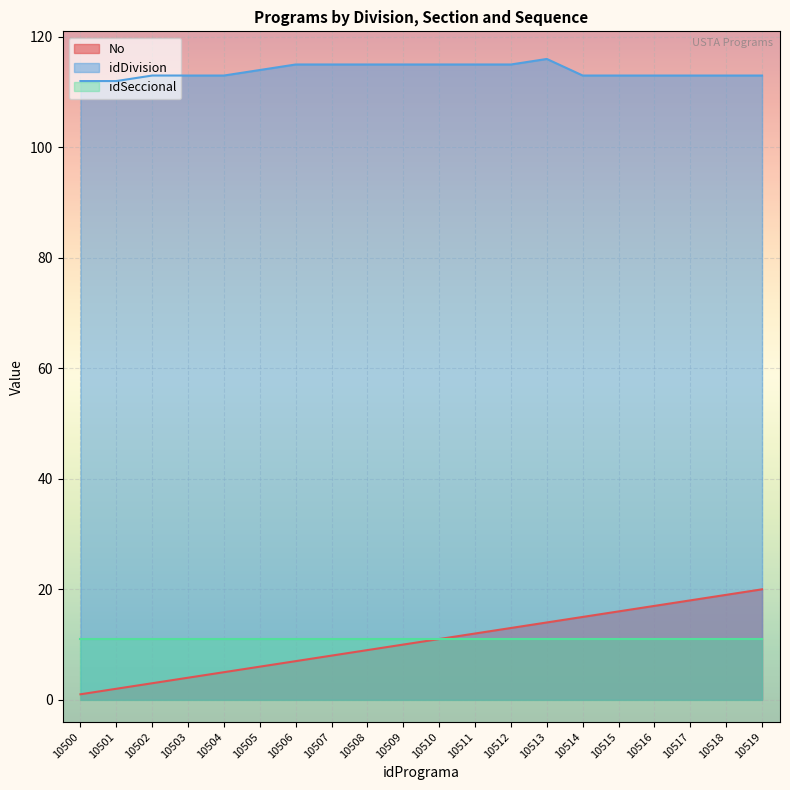

Which series has the largest range (max minus min)?

No